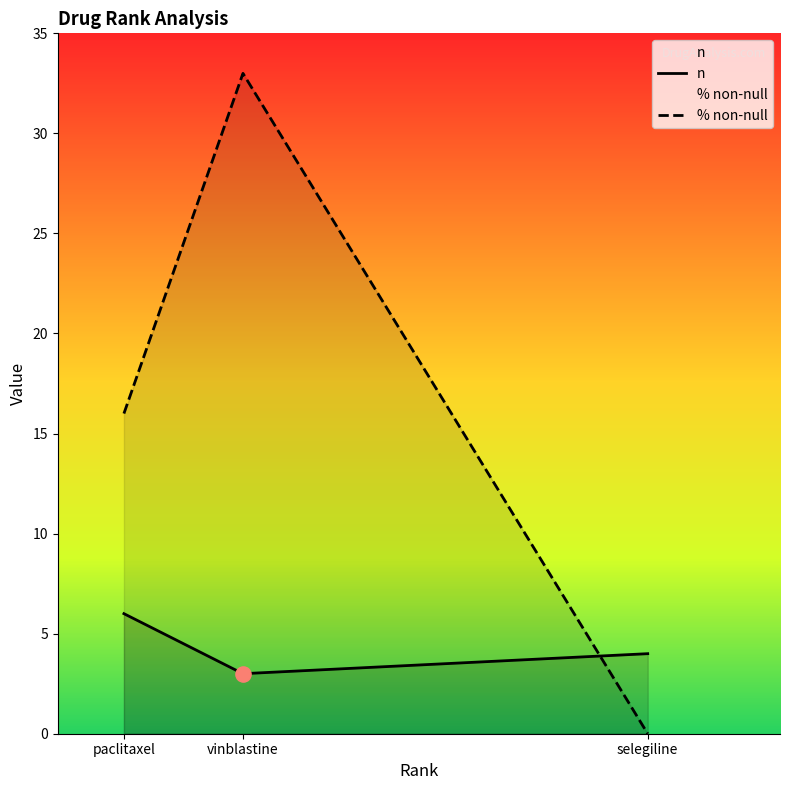

Which series has the widest spread of Y values?

% non-null